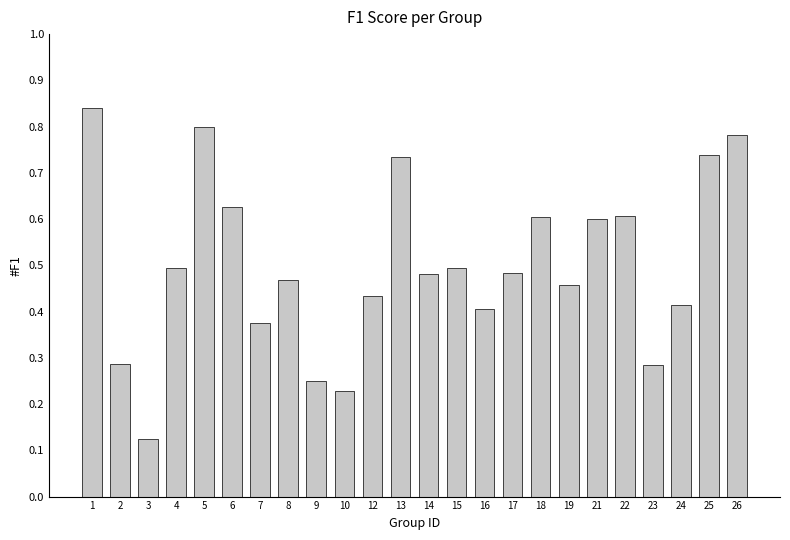

How many values are between 0 and 1?

24